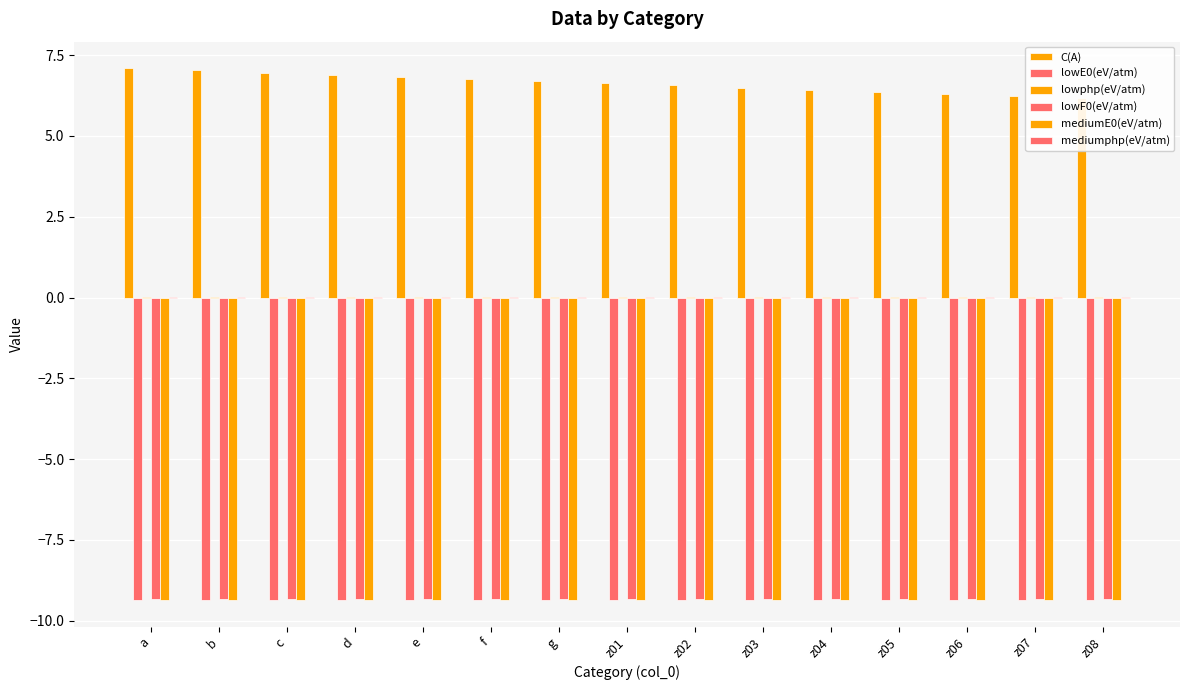

How many groups of bars are there?

15